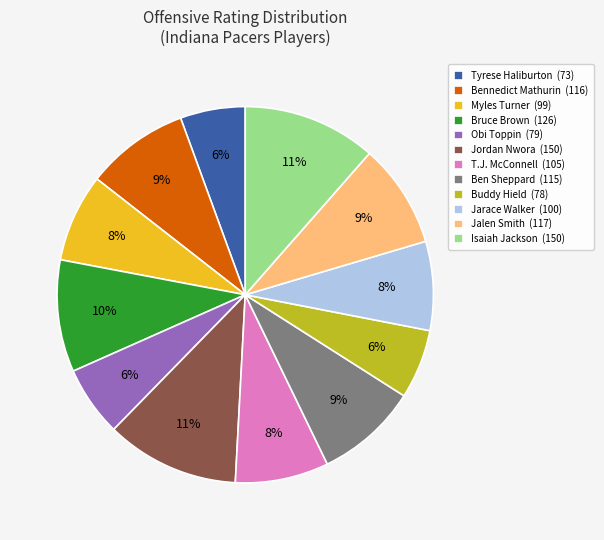

The Jordan Nwora (150) slice represents 11% of the pie. True or false?

True